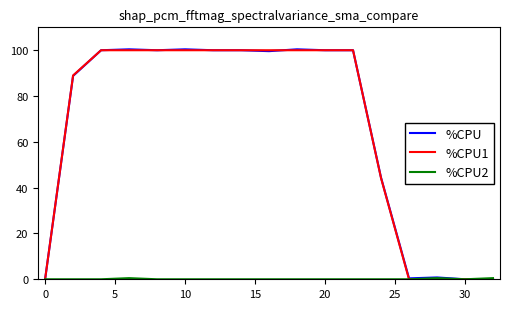

Which series has the largest range (max minus min)?

%CPU